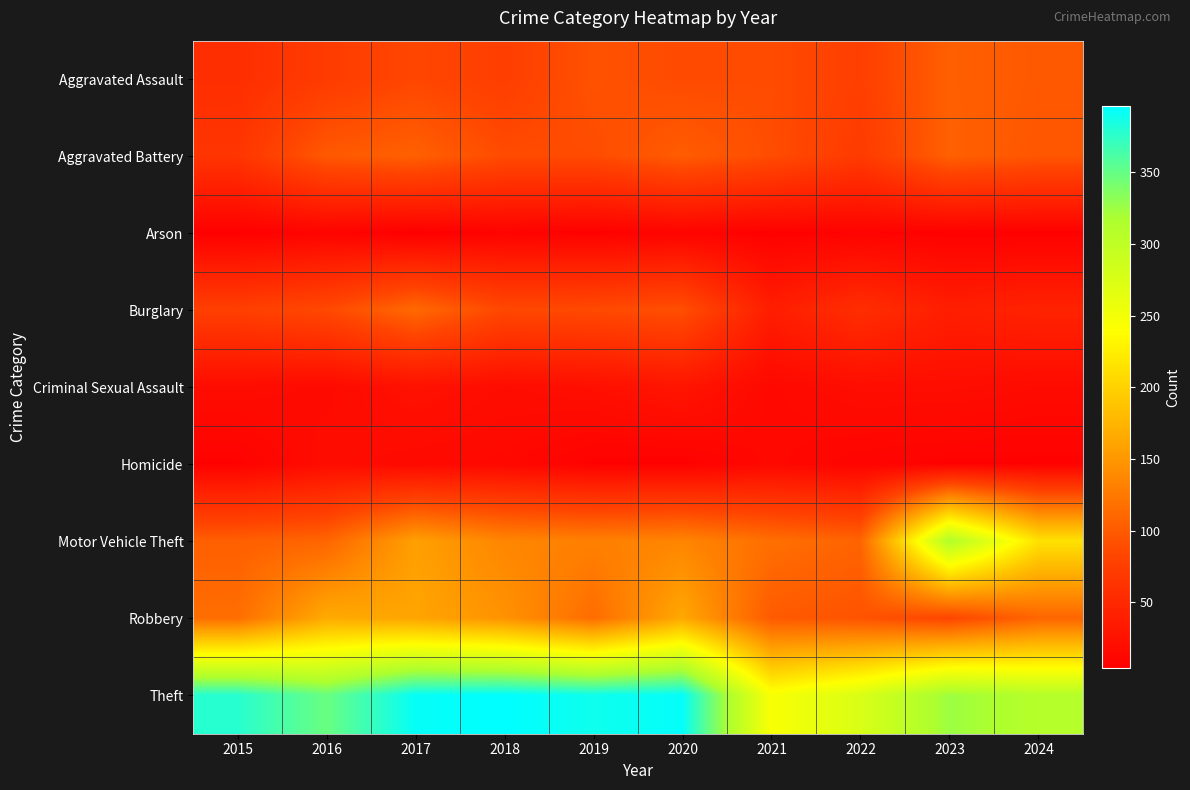

Rank the series by their maximum value, from lowest to highest.

Arson, Homicide, Criminal Sexual Assault, Aggravated Assault, Aggravated Battery, Burglary, Robbery, Motor Vehicle Theft, Theft